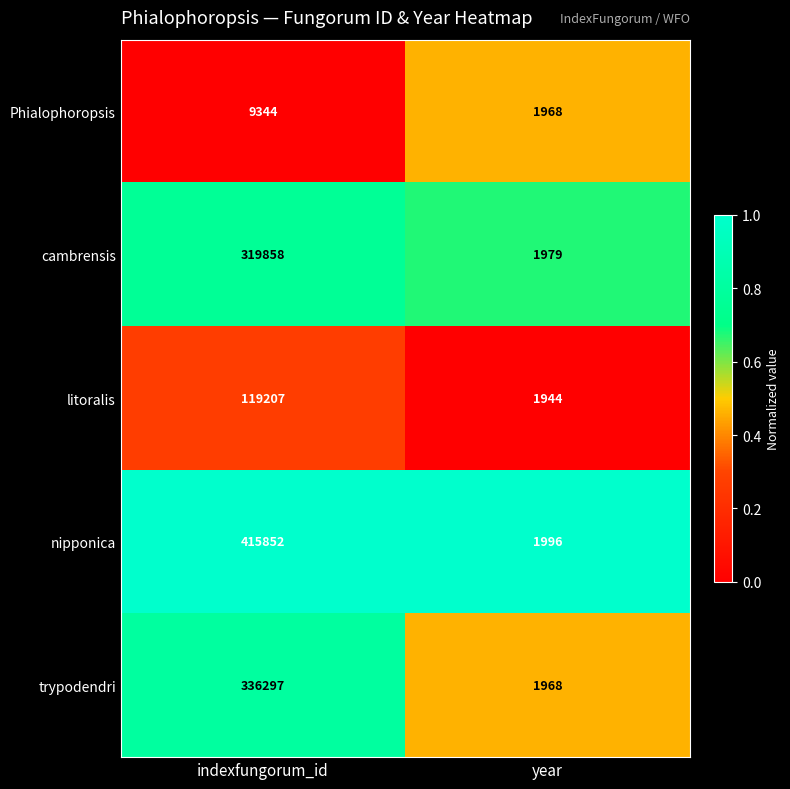

Which series changed the most between indexfungorum_id and year?

nipponica